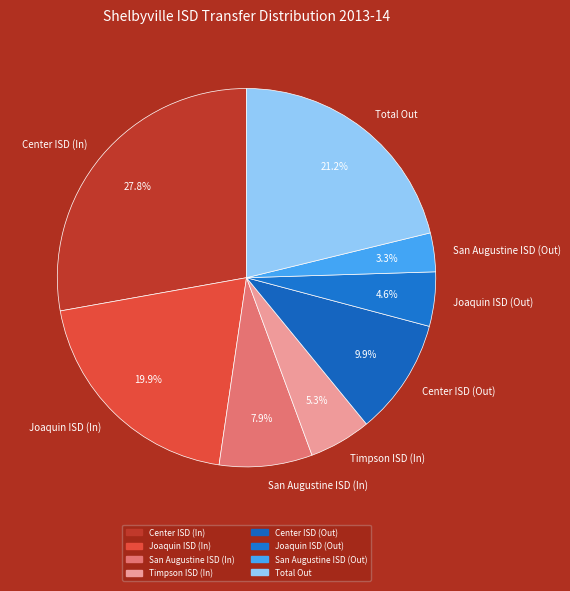

Count the number of slices in the pie.

8